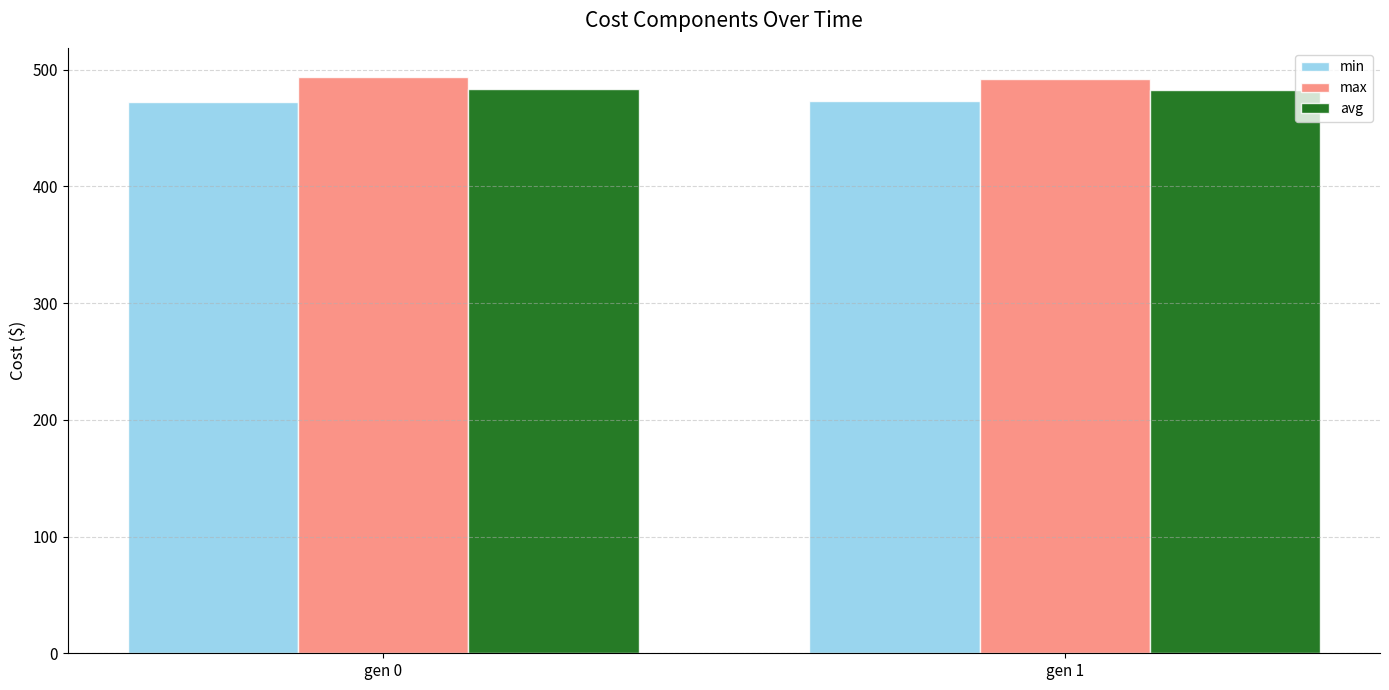

What is the maximum value for avg?

483.7